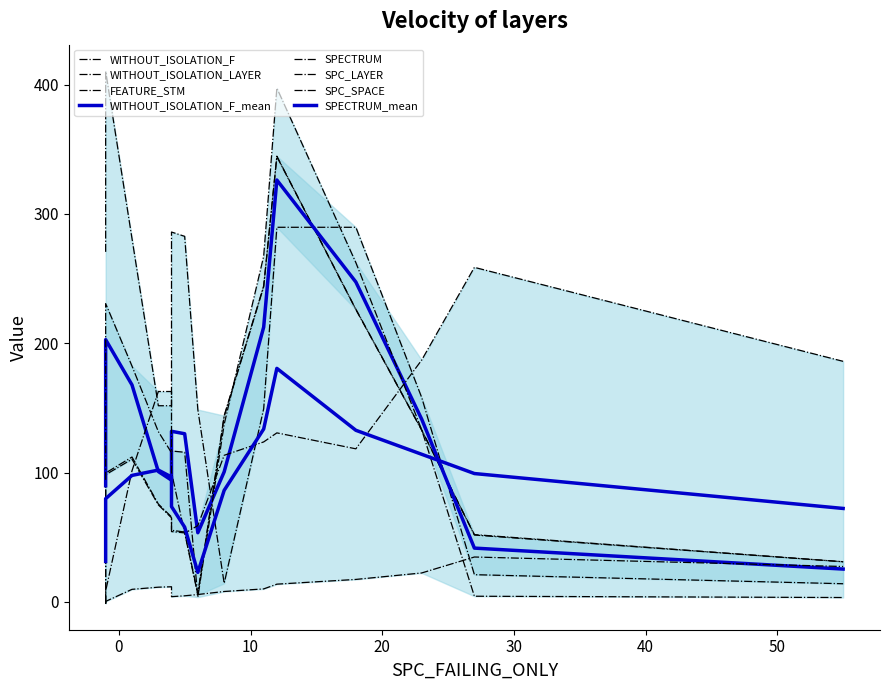

What is the maximum value for SPECTRUM?

408